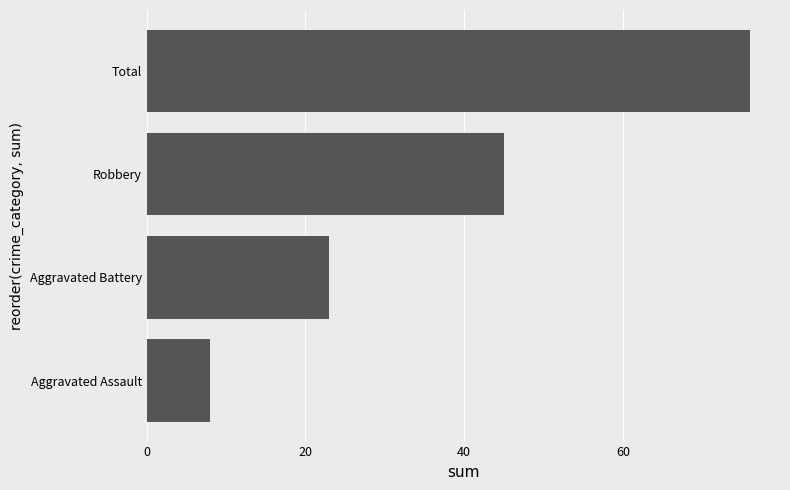

Rank the categories by value from lowest to highest.

Aggravated Assault, Aggravated Battery, Robbery, Total